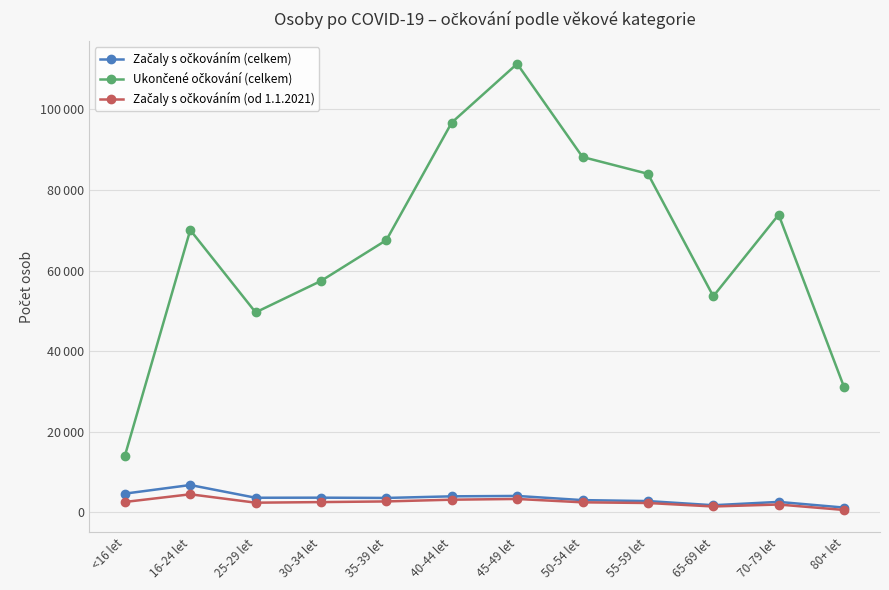

Does the chart have visible grid lines?

Yes